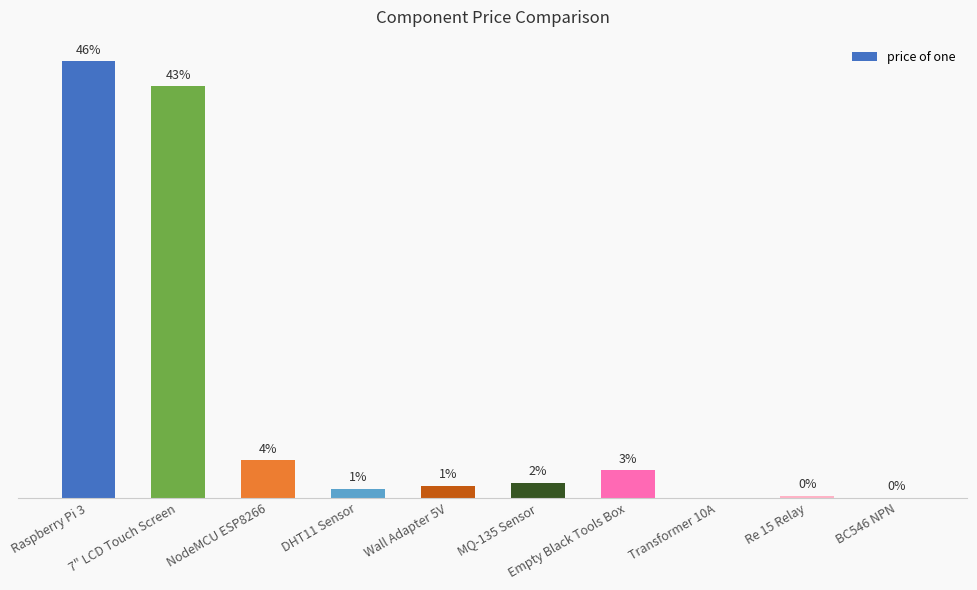

Are the bars horizontal?

No